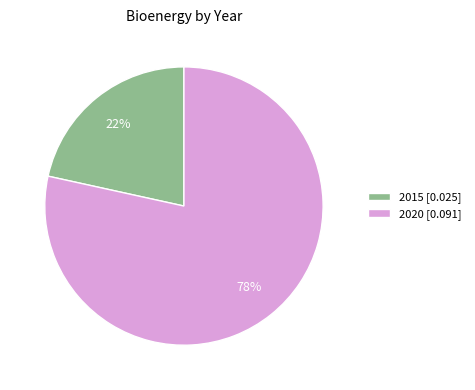

Which slice is the smallest?

2015